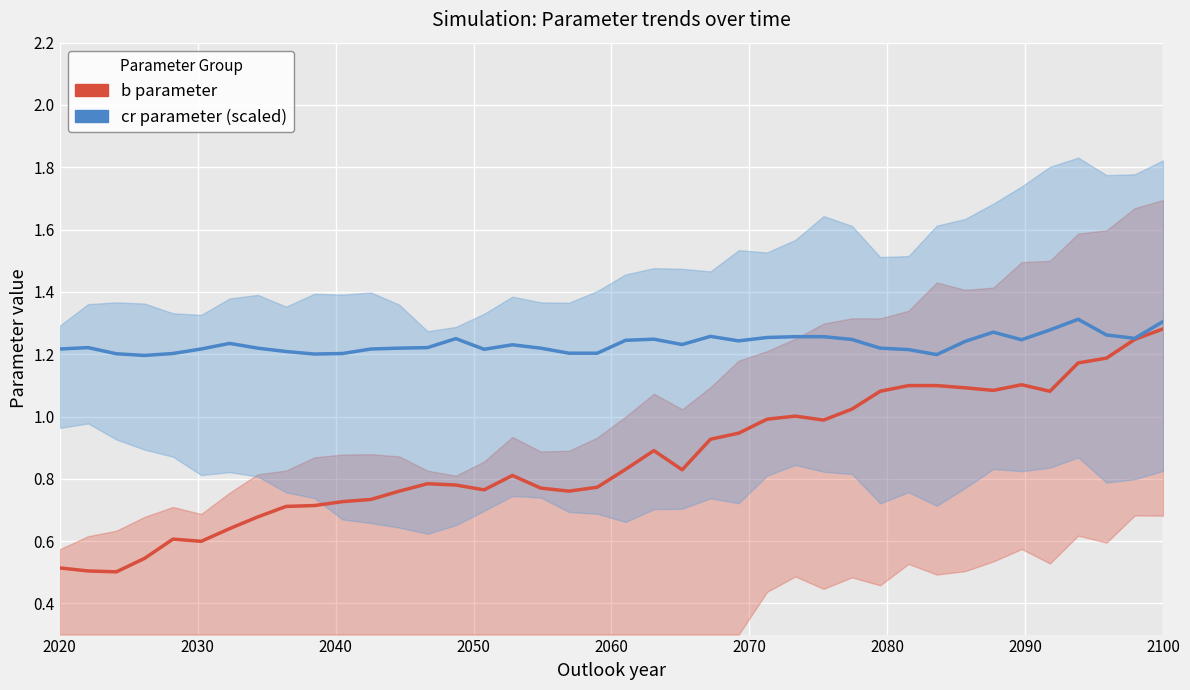

How many distinct data groups are displayed?

2